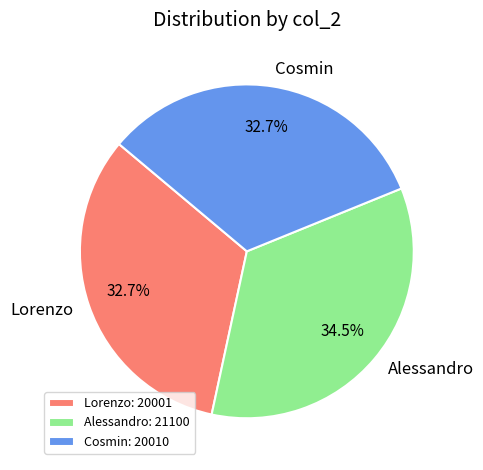

Is there any slice that represents more than half of the pie?

No